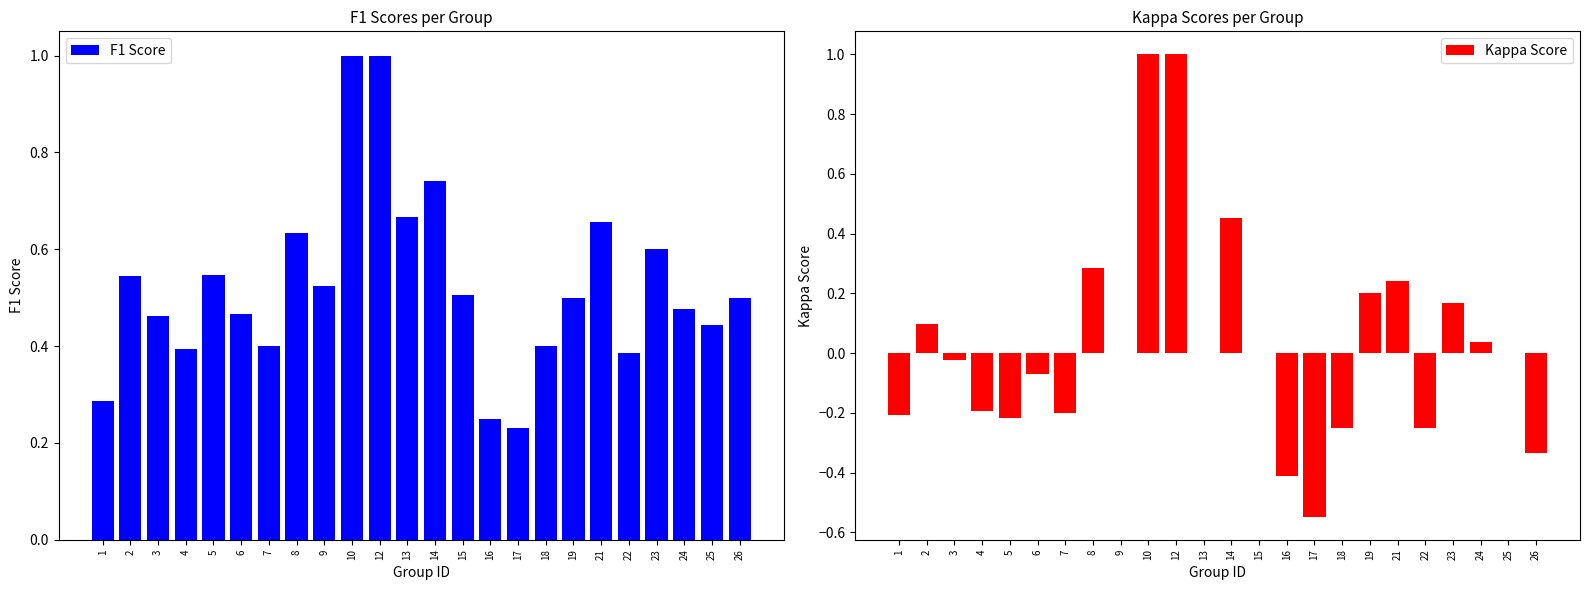

Reading right to left, transcribe all the data shown in this chart.

F1 Score: 0.5	0.4	0.5	0.6	0.4	0.7	0.5	0.4	0.2	0.2	0.5	0.7	0.7	1.0	1.0	0.5	0.6	0.4	0.5	0.5	0.4	0.5	0.5	0.3
Kappa Score: -0.3	0.0	0.0	0.2	-0.2	0.2	0.2	-0.2	-0.5	-0.4	0.0	0.5	0.0	1.0	1.0	0.0	0.3	-0.2	-0.1	-0.2	-0.2	-0.0	0.1	-0.2